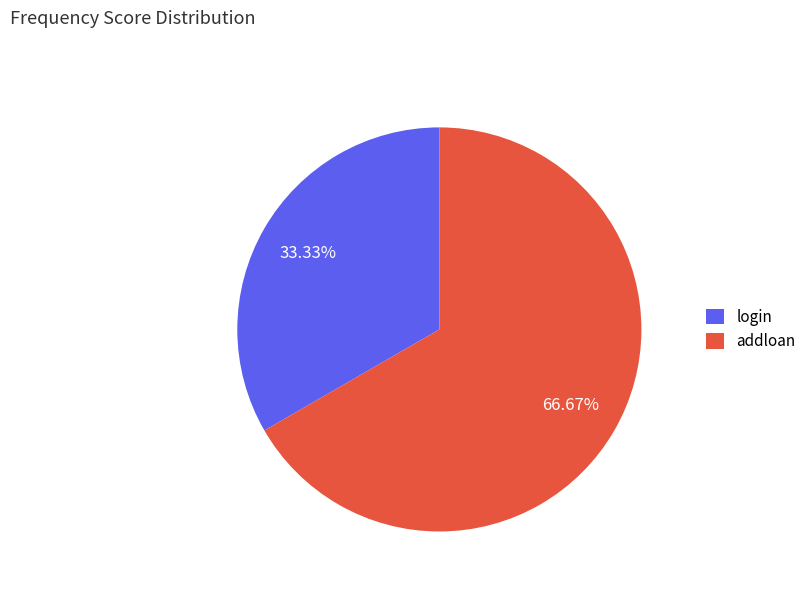

To the nearest percent, what is the average slice percentage?

50%